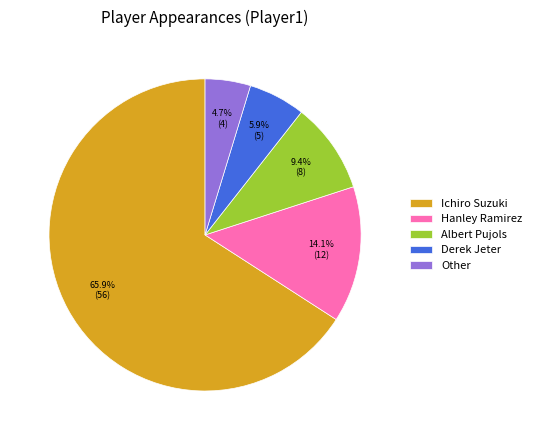

Is there any slice that represents more than half of the pie?

Yes